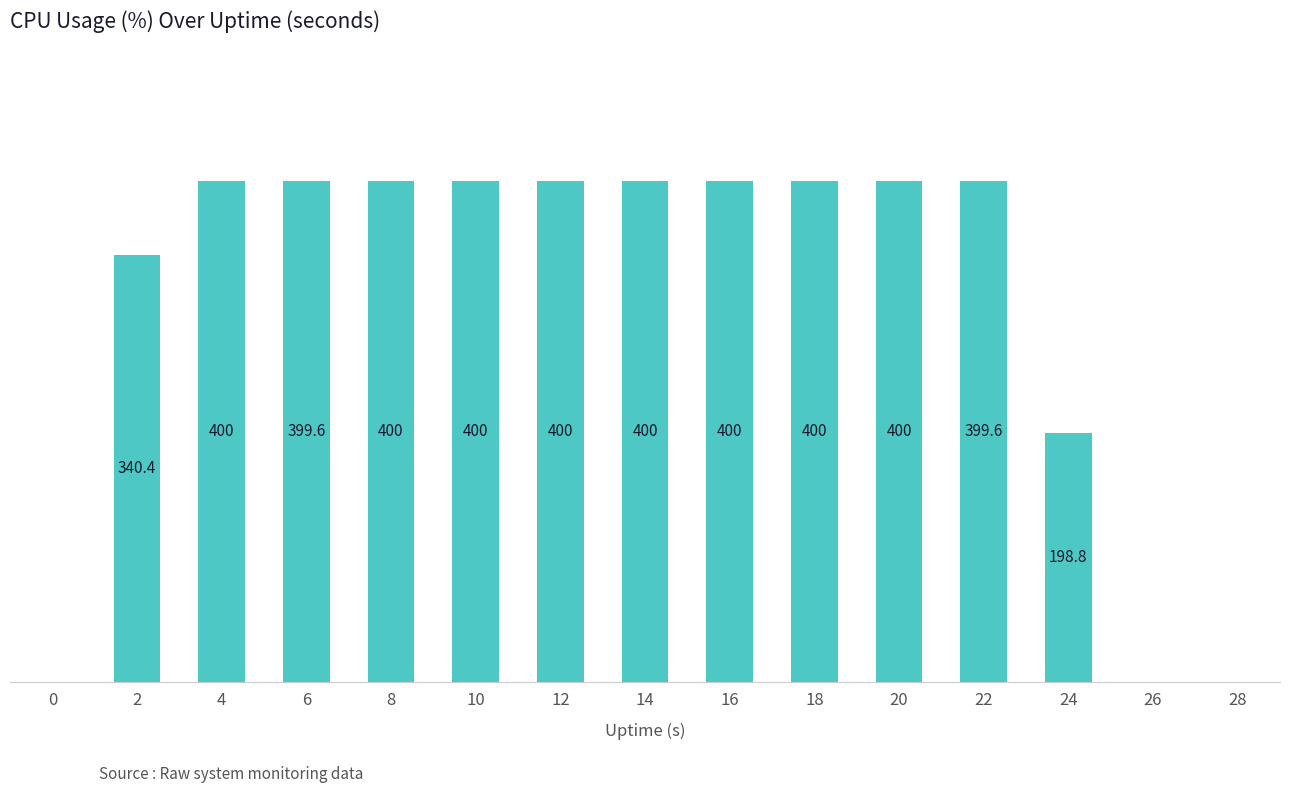

Are the bars horizontal?

No